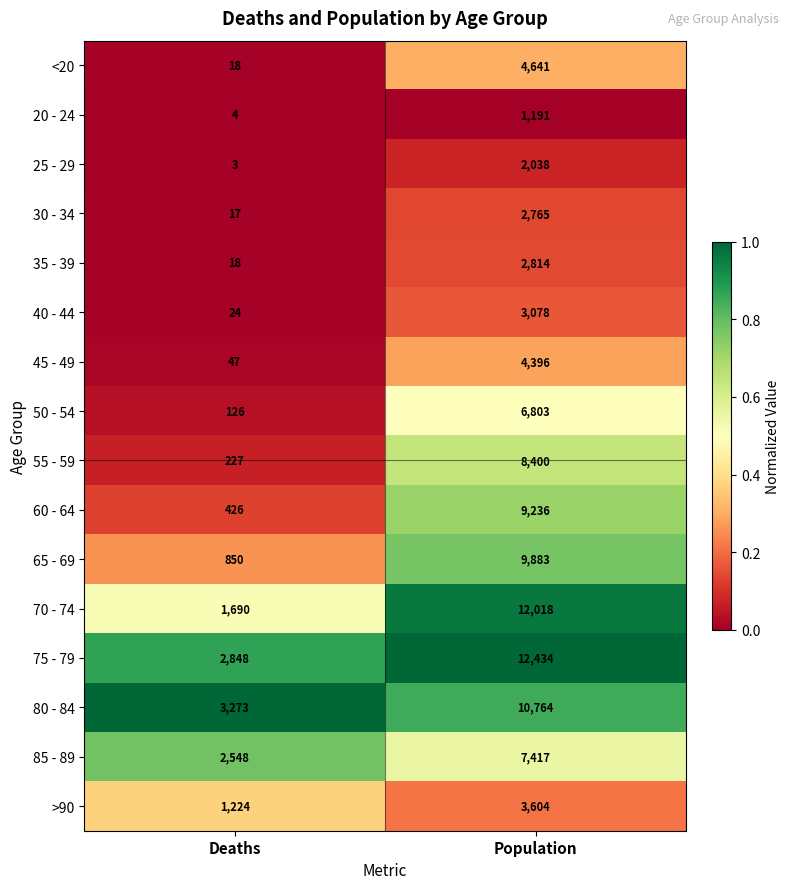

Read the 45 - 49 value at Population, to the nearest 10.

4400